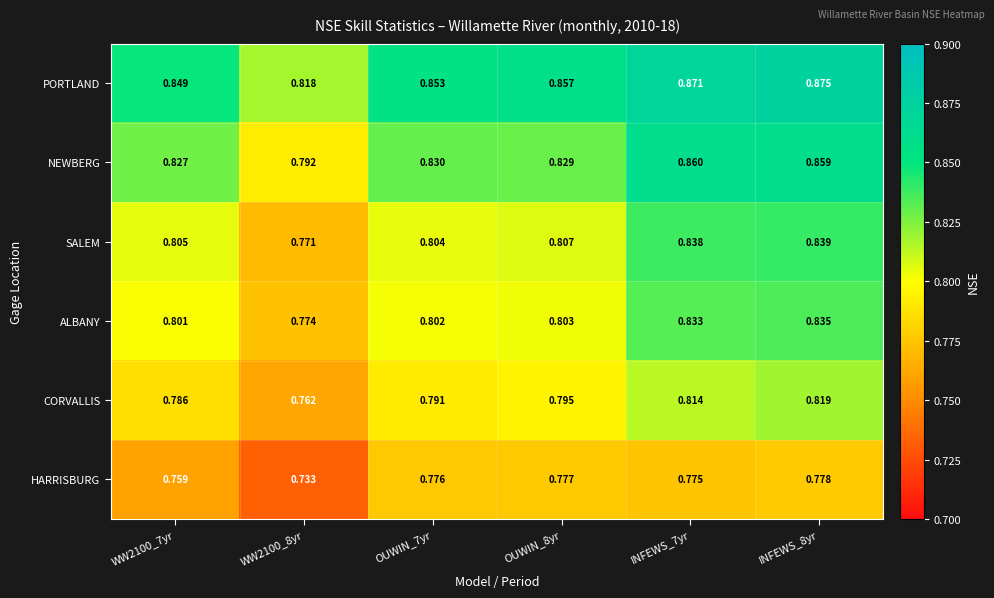

Rank the series by their maximum value, from lowest to highest.

HARRISBURG, CORVALLIS, ALBANY, SALEM, NEWBERG, PORTLAND